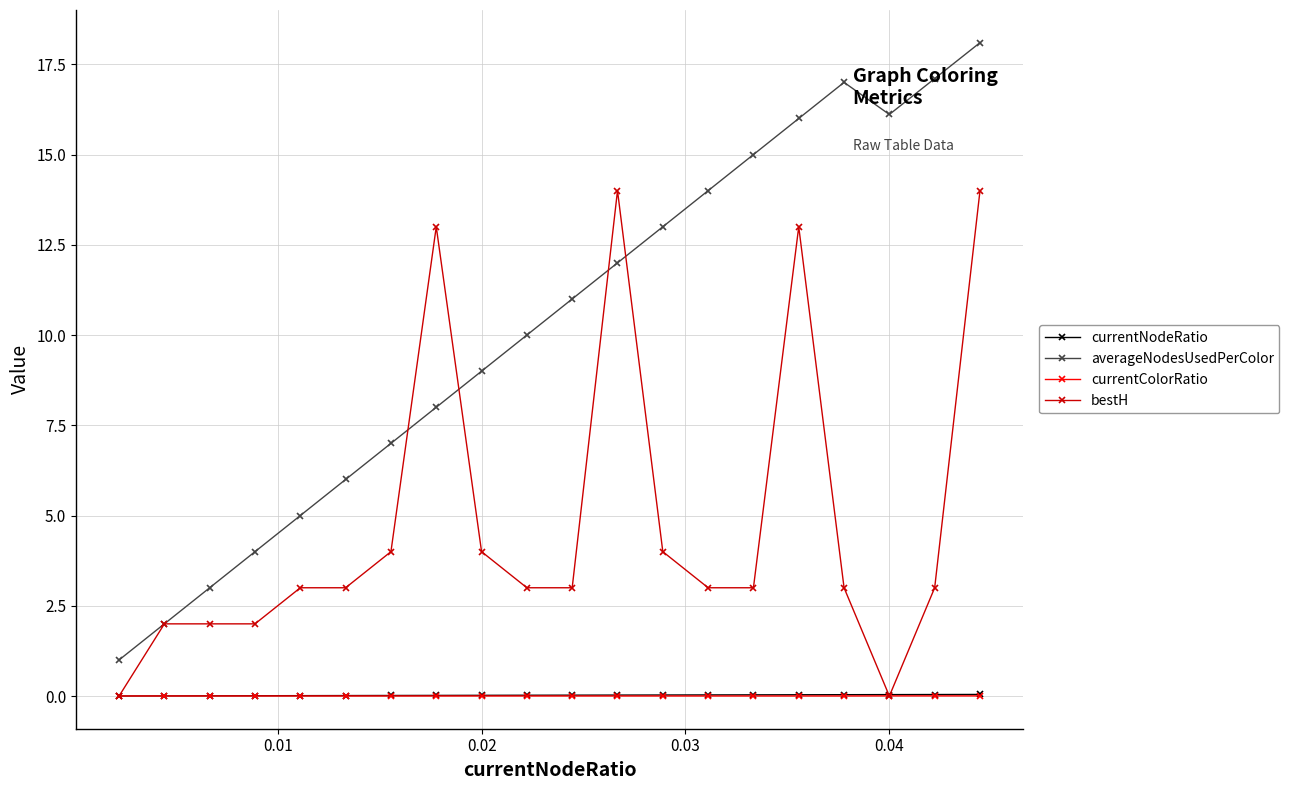

What is the lowest value of the averageNodesUsedPerColor series?

1.0